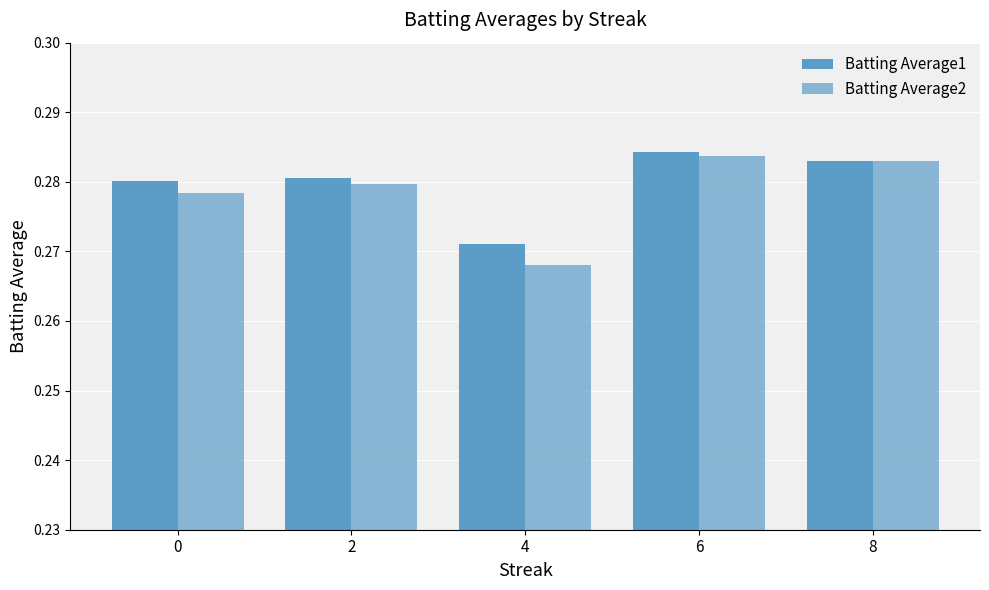

Which label corresponds to the smallest value in the chart?

4